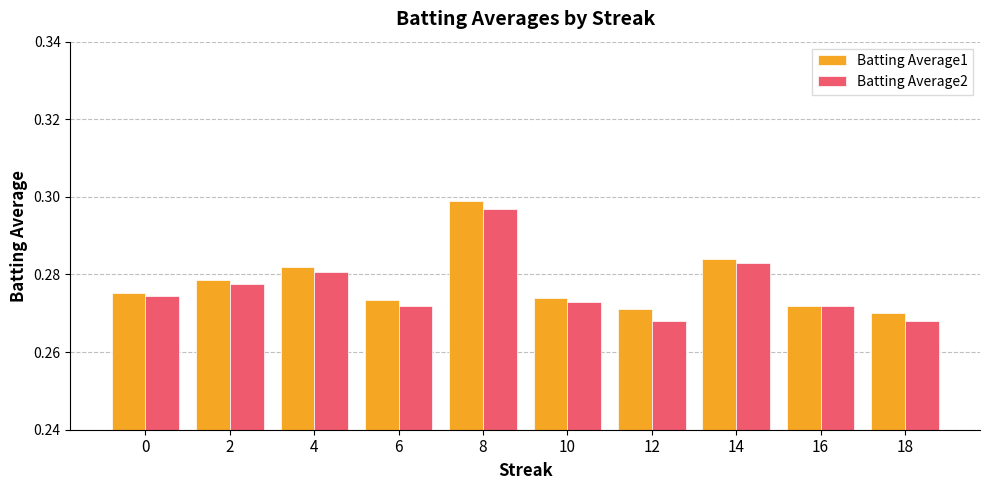

How many Batting Average2 values are between 0 and 1?

10